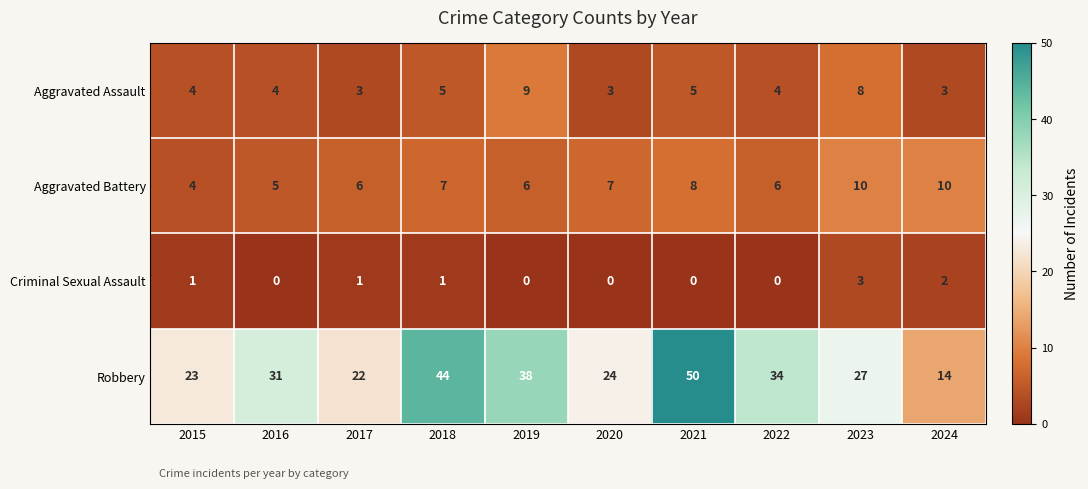

What is the difference between the second highest and second lowest values in the Aggravated Battery series?

5